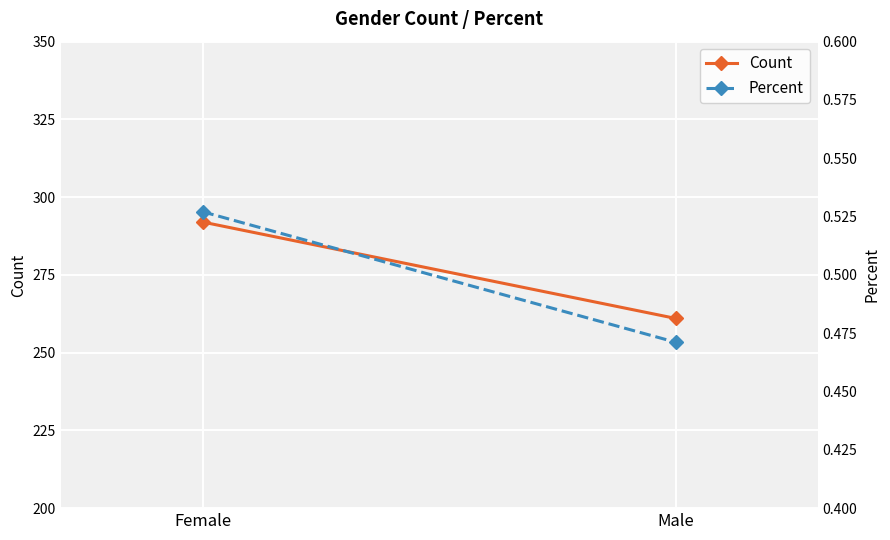

True or false: Percent has a value of 0.5 at Male.

True